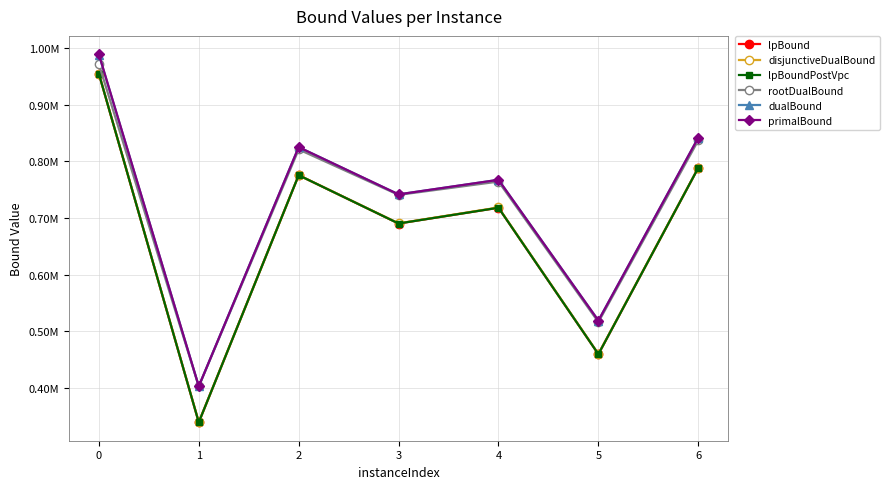

What is the value of the lpBoundPostVpc point at the 2nd from the left?

339484.2